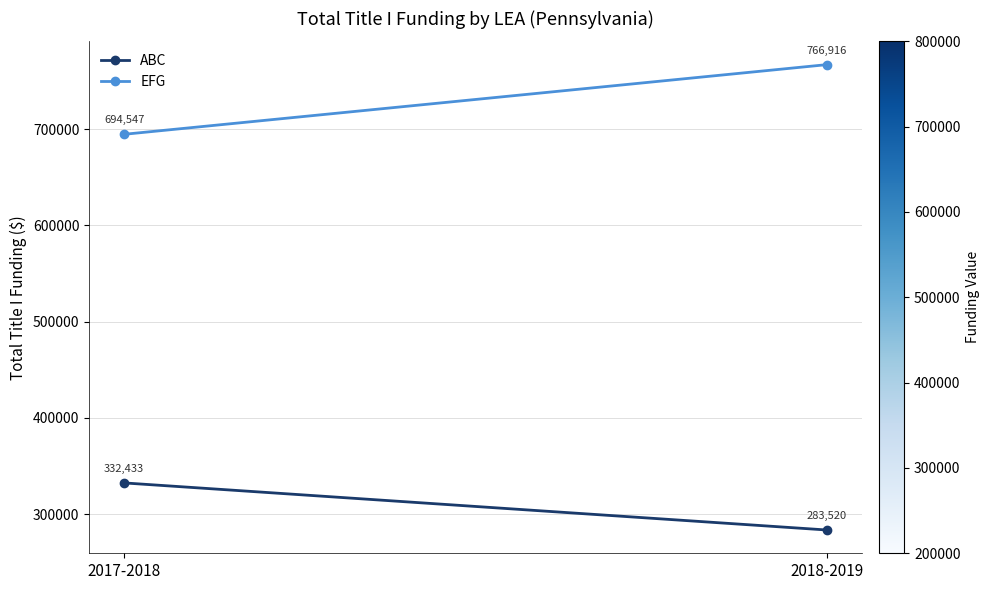

Reading left to right, extract all data points from this chart.

ABC: 332432.6	283519.5
EFG: 694546.8	766915.6